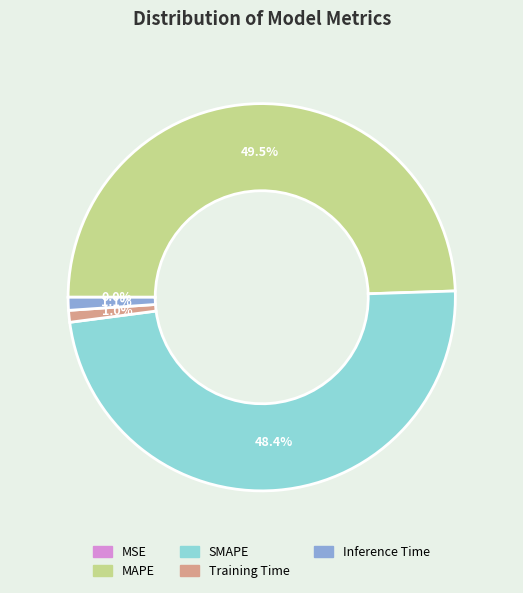

Approximately how many times larger is the value at MAPE compared to SMAPE?

1.0